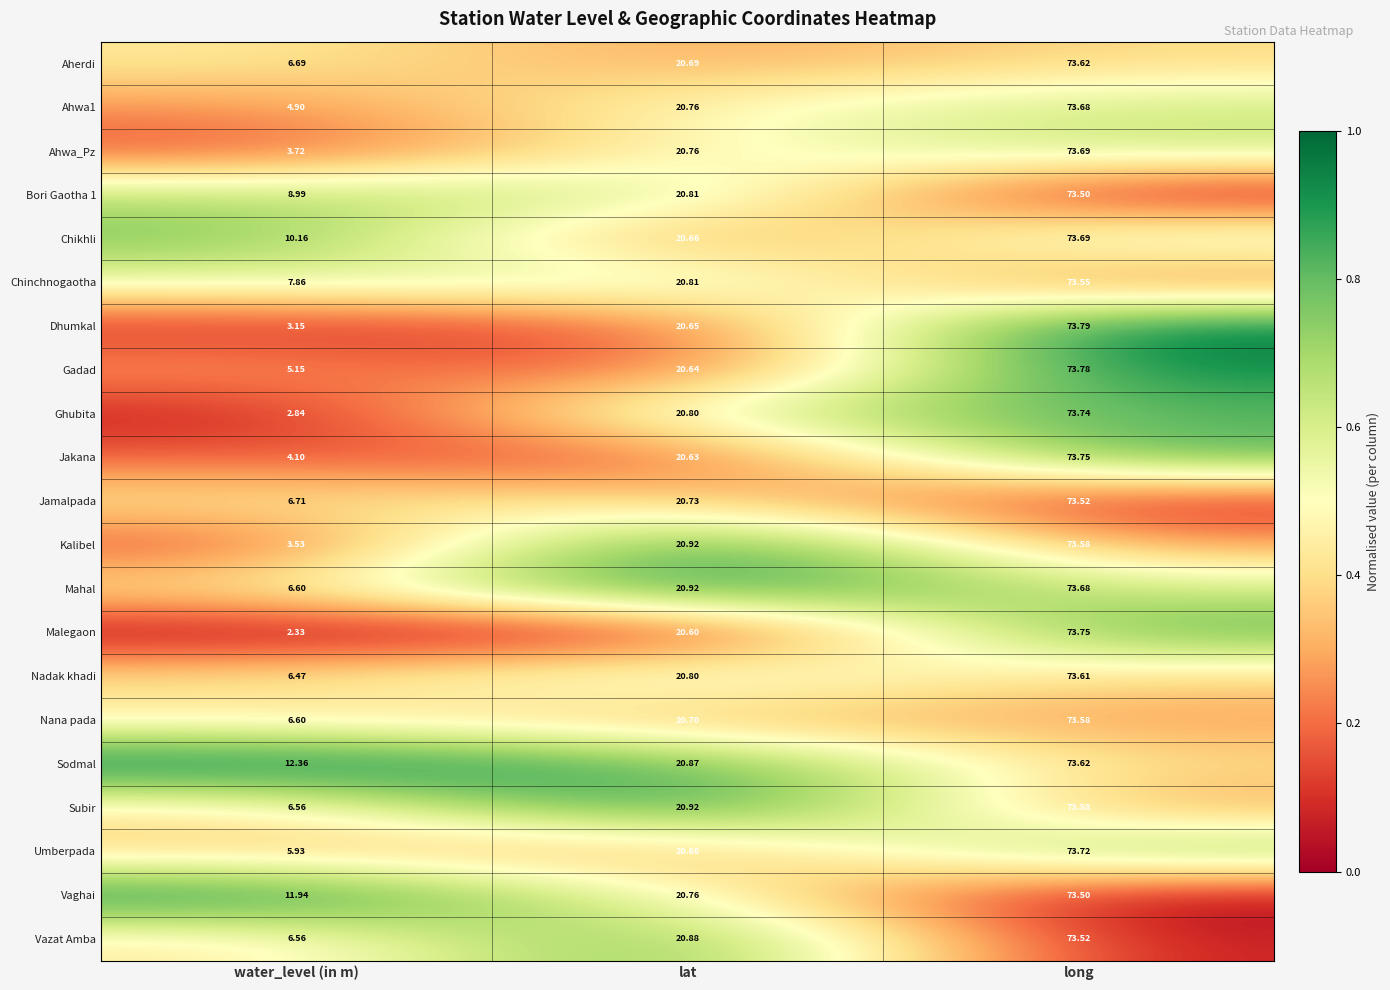

How many series are shown in this chart?

21